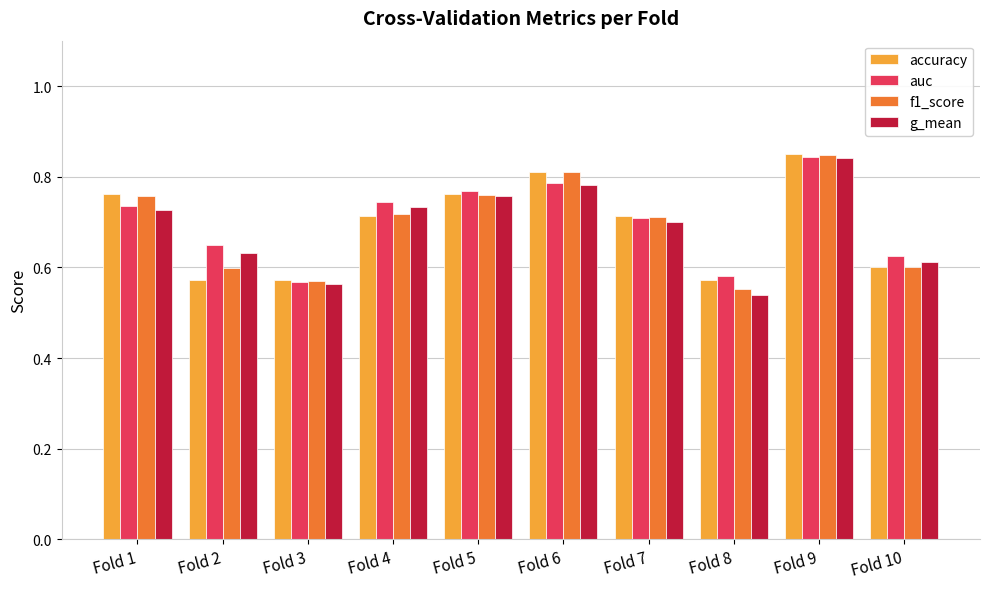

The auc series shows 0.6 at Fold 10. True or false?

True